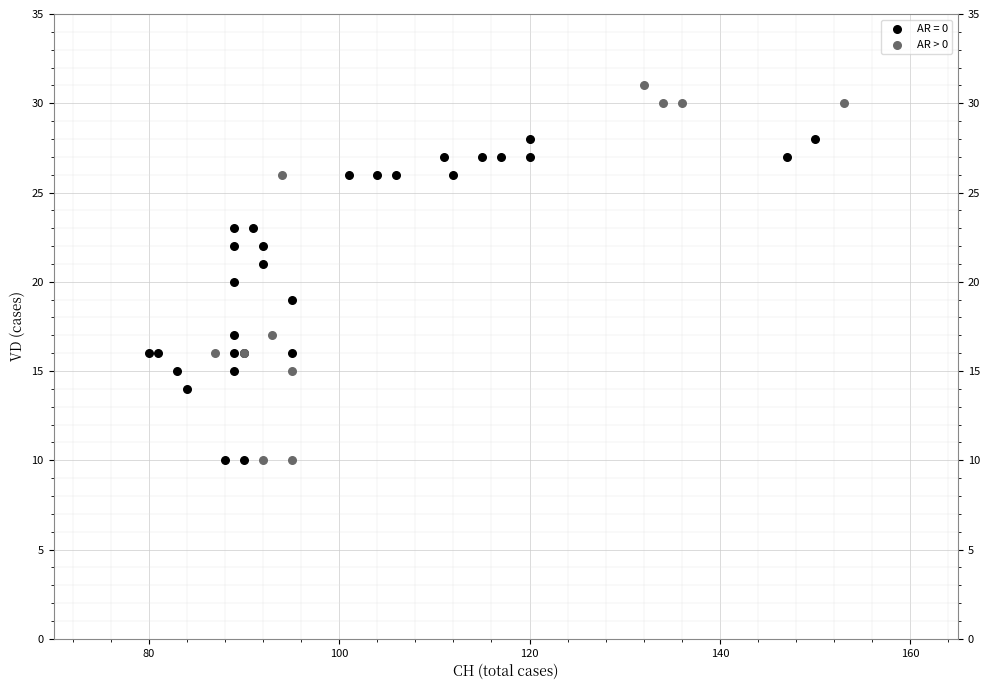

Which series has the widest spread of Y values?

AR > 0